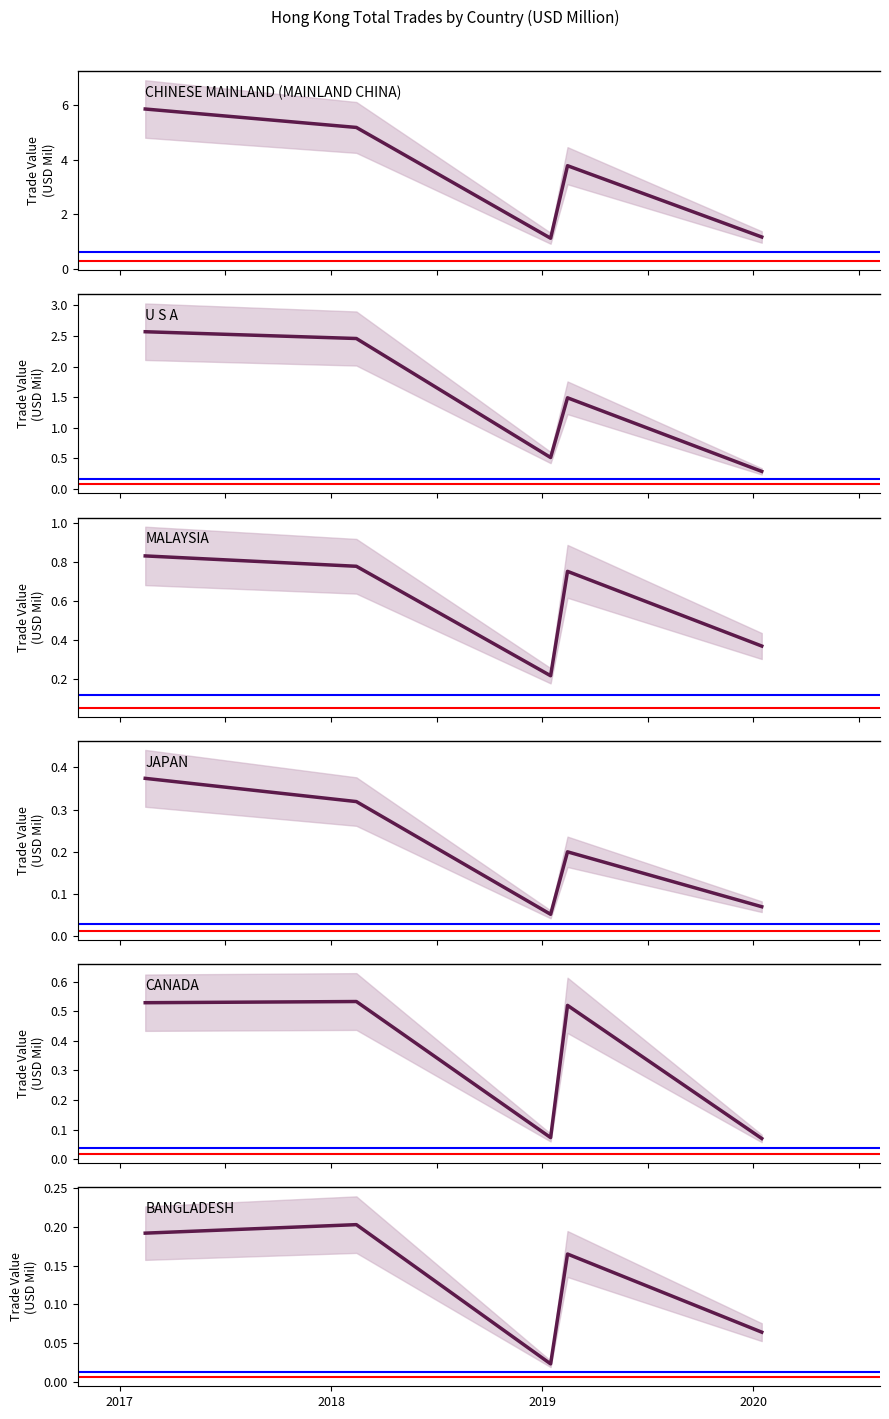

What is the sum of all MALAYSIA values?

2.9